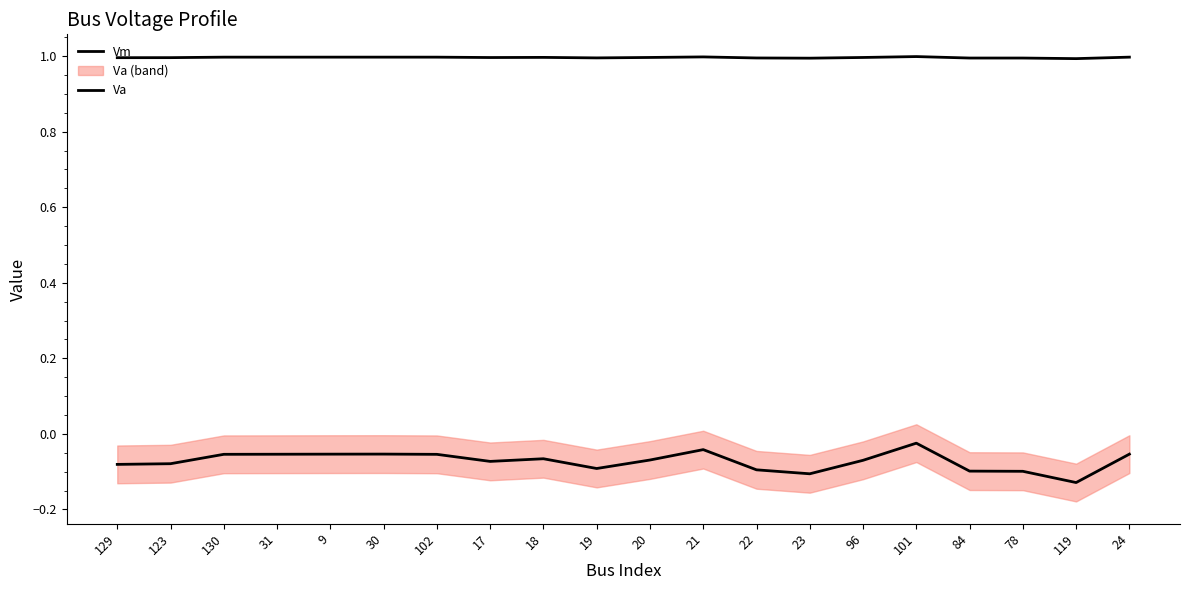

What is the average value of the Vm series?

1.0